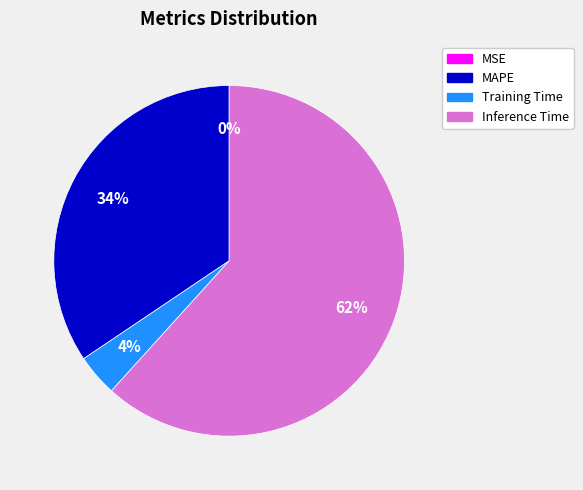

To the nearest percent, what is the difference between the largest and smallest slice percentages?

62%